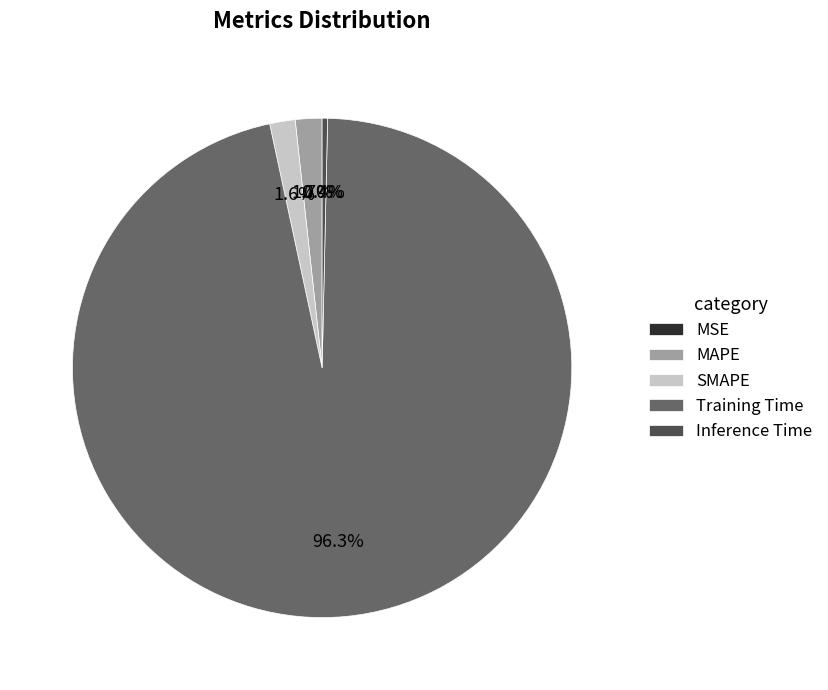

Which slice is the largest?

Training Time